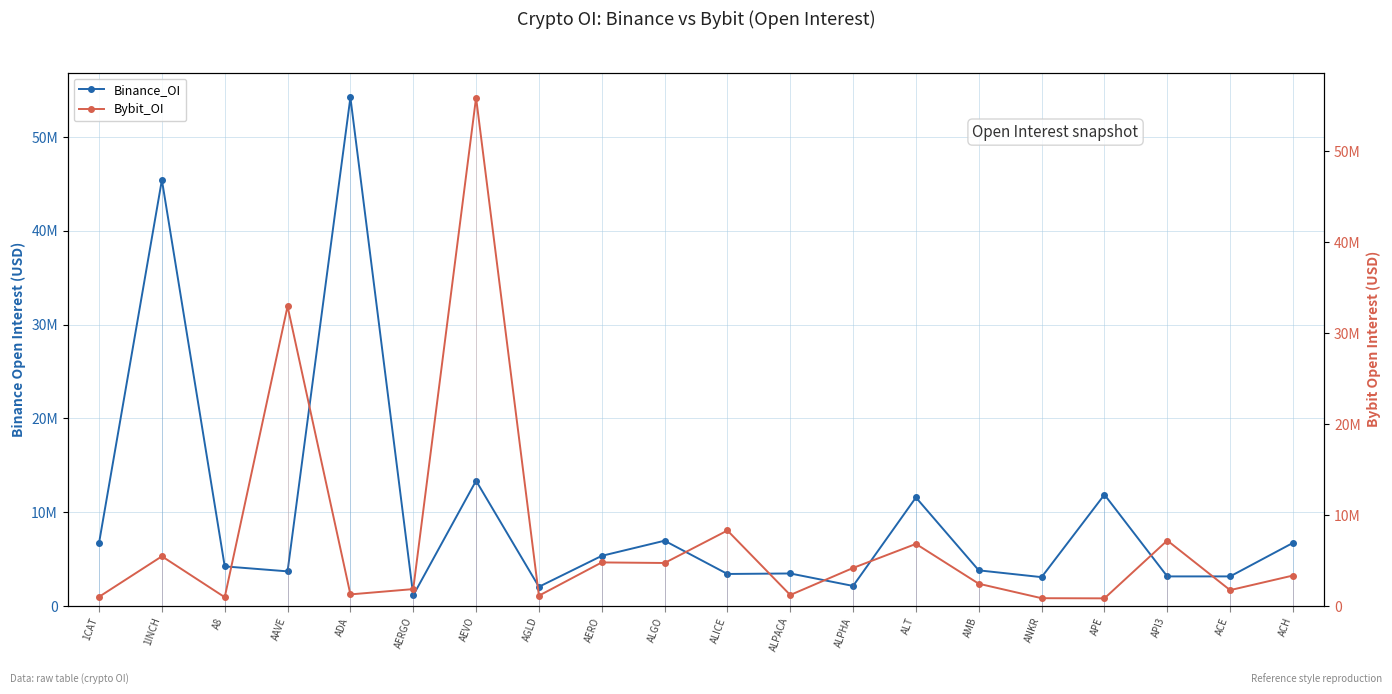

What is the average value of the Binance_OI series?

9767148